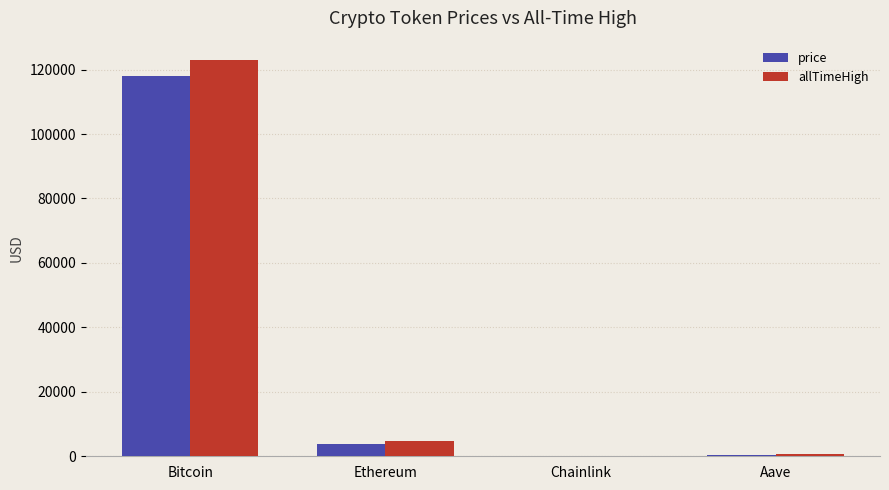

Are the bars horizontal?

No